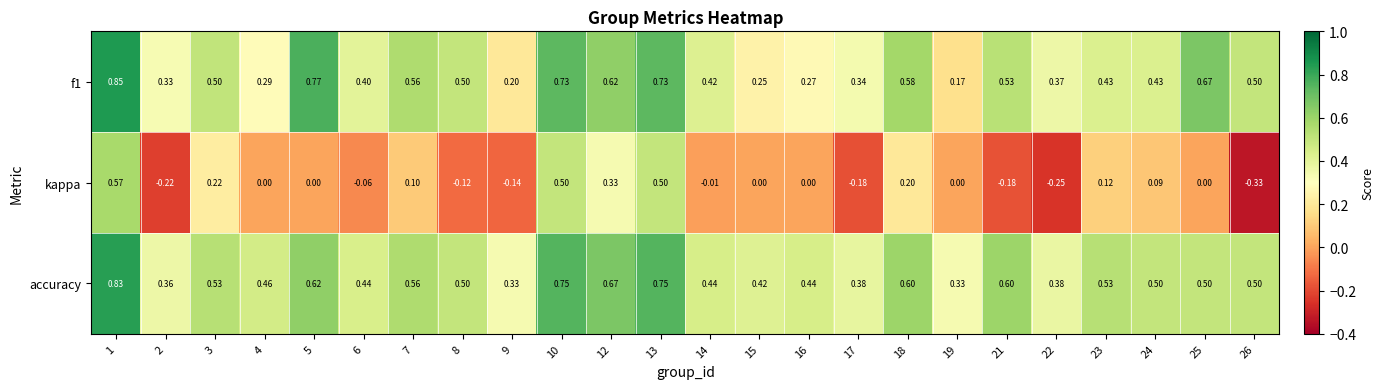

Is the value of f1 at 15 greater than the value of kappa at 19?

Yes